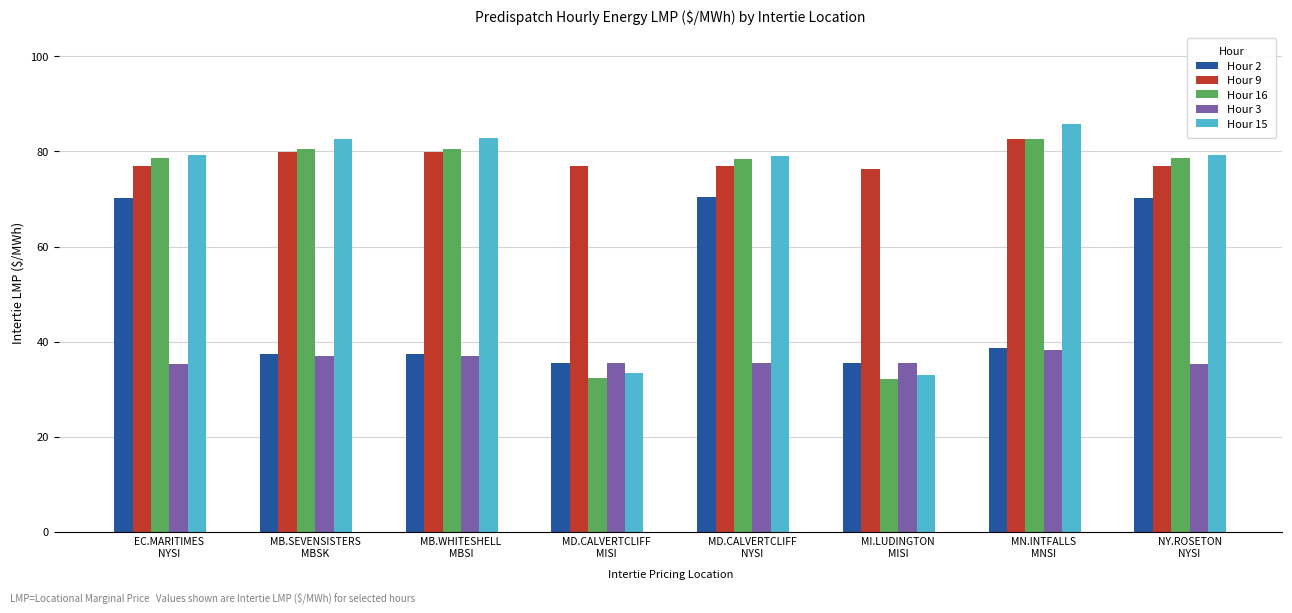

The value of Hour 3 at MN.INTFALLS
MNSI is 19.6. True or false?

False